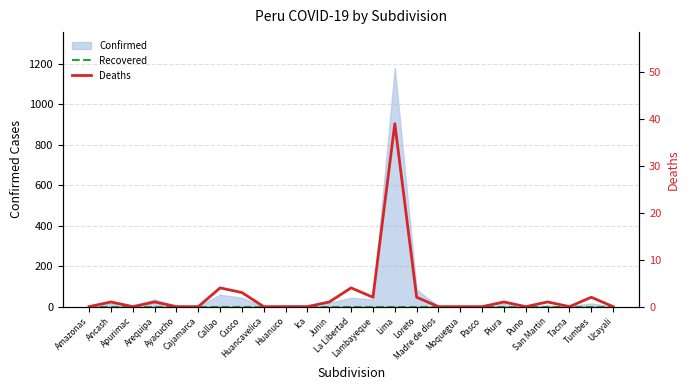

What is the difference between the Deaths values at Cusco and Cajamarca?

3